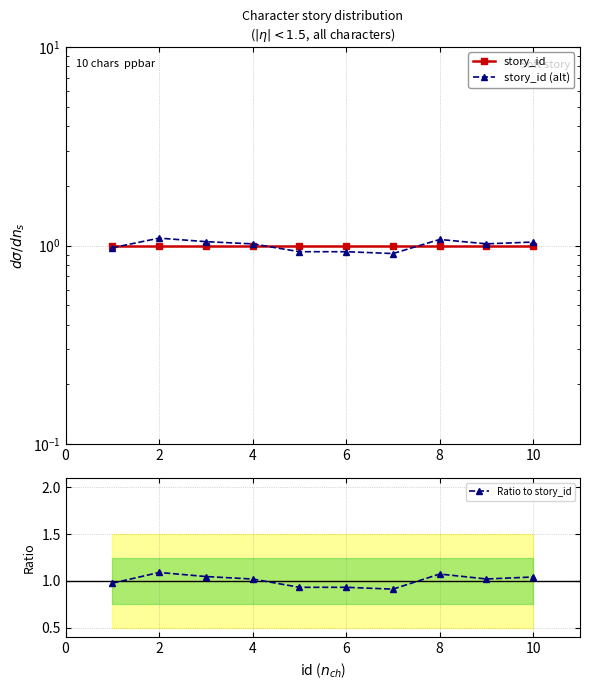

Is it true that Ratio to story_id equals 0.5 at 2?

False